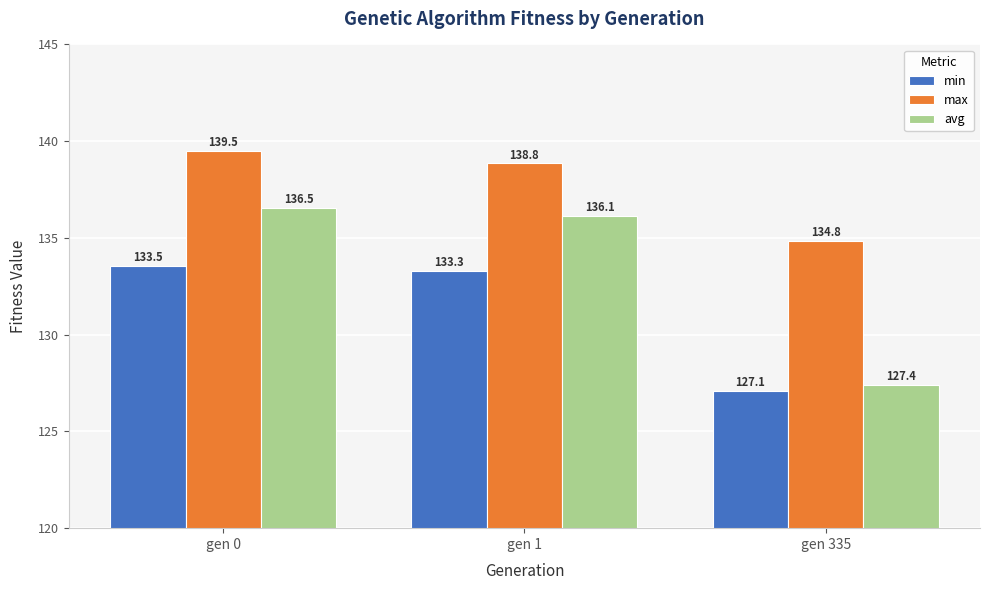

What is the value of the avg bar at the 1st from the left?

136.5